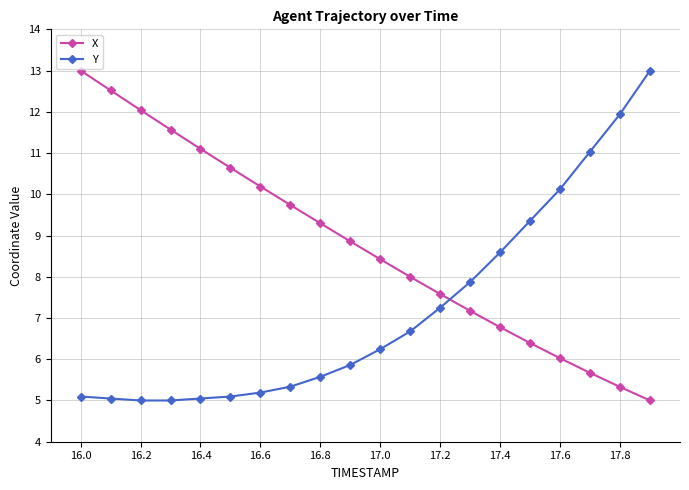

What is the value of the Y point at the 16th from the left?

9.4